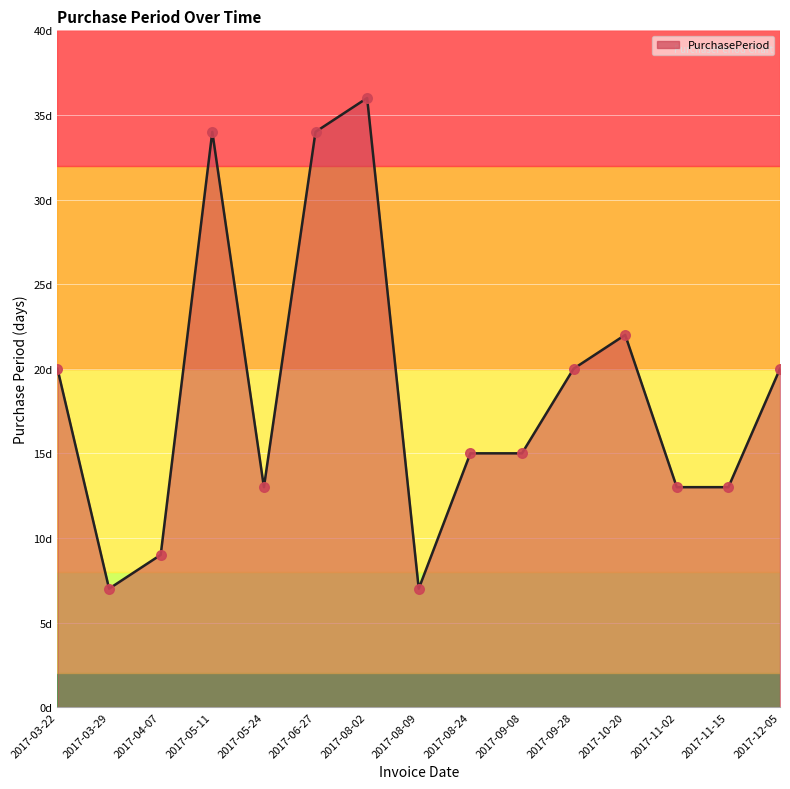

What is the ratio of the value at 2017-09-28 to the value at 2017-09-08?

1.3